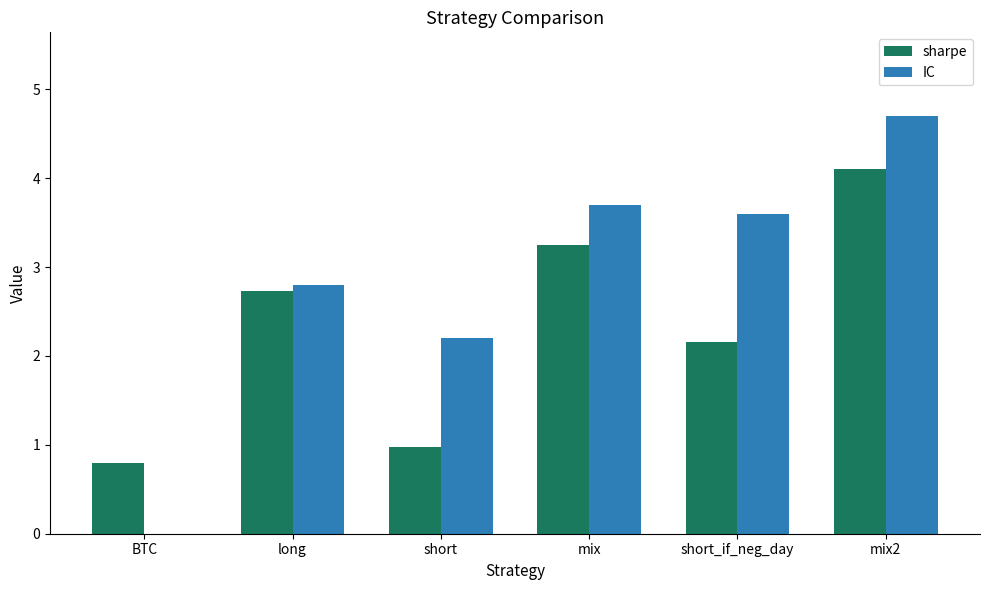

At which label does IC first exceed 3?

mix